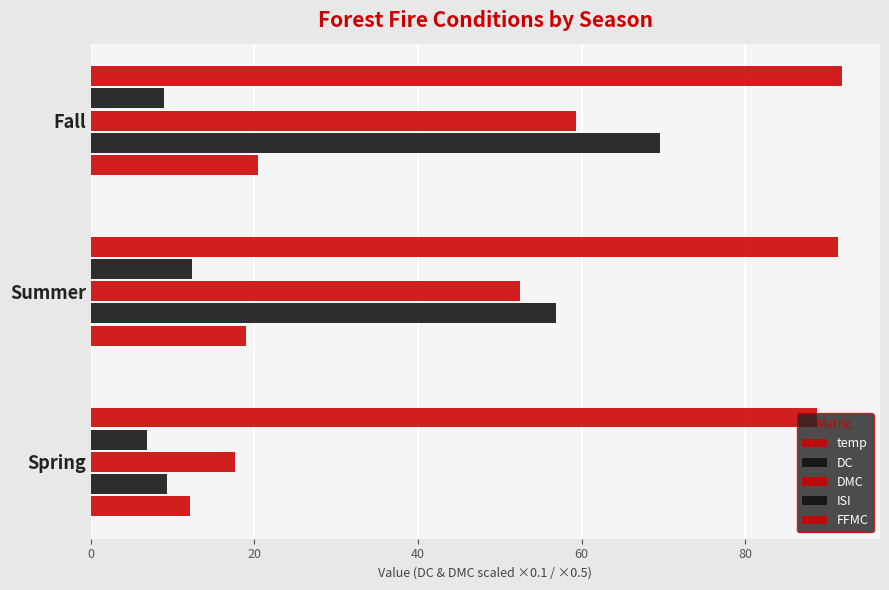

Which series has the widest spread of values?

DC